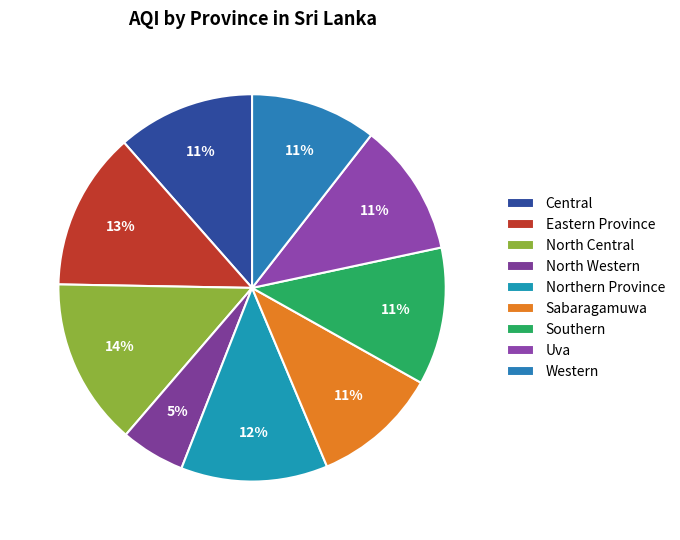

Count the number of slices in the pie.

9